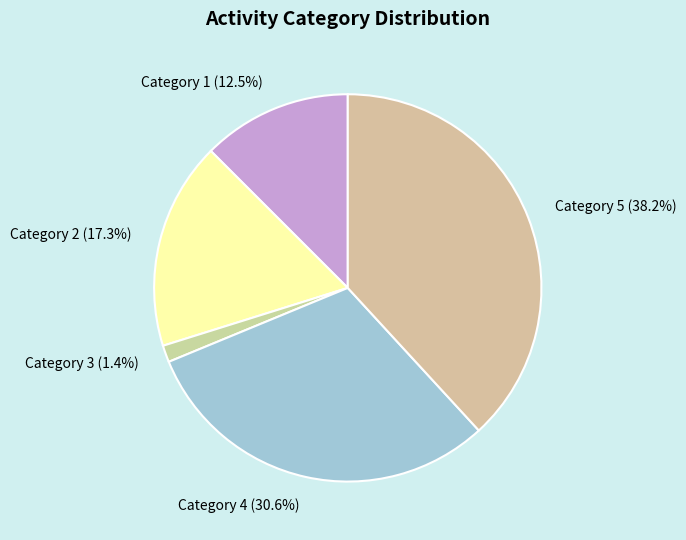

What is the total percentage of Category 3 and Category 1?

13.9%